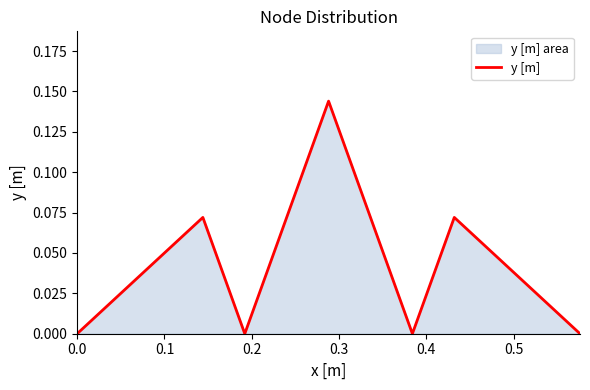

Does the chart have visible grid lines?

No